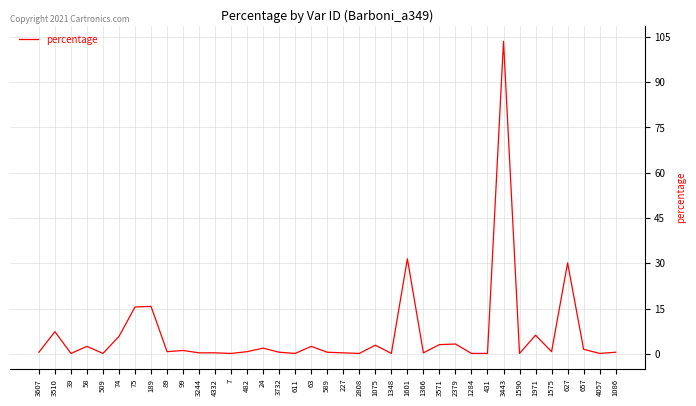

Which category has the highest value across all series?

3443